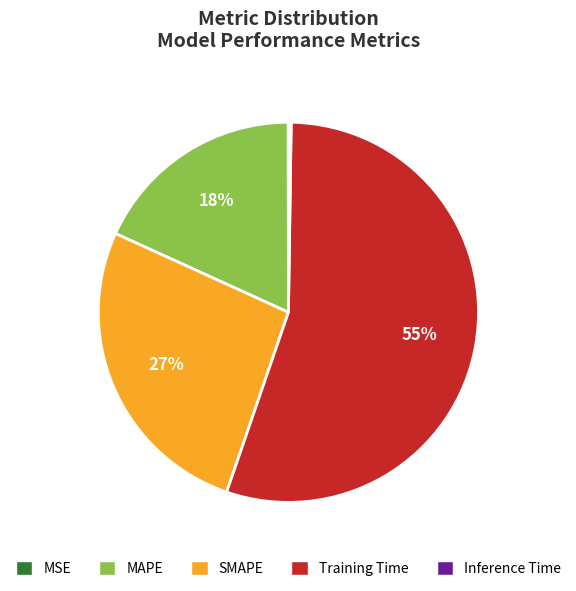

To the nearest percent, what is the average slice percentage?

20%